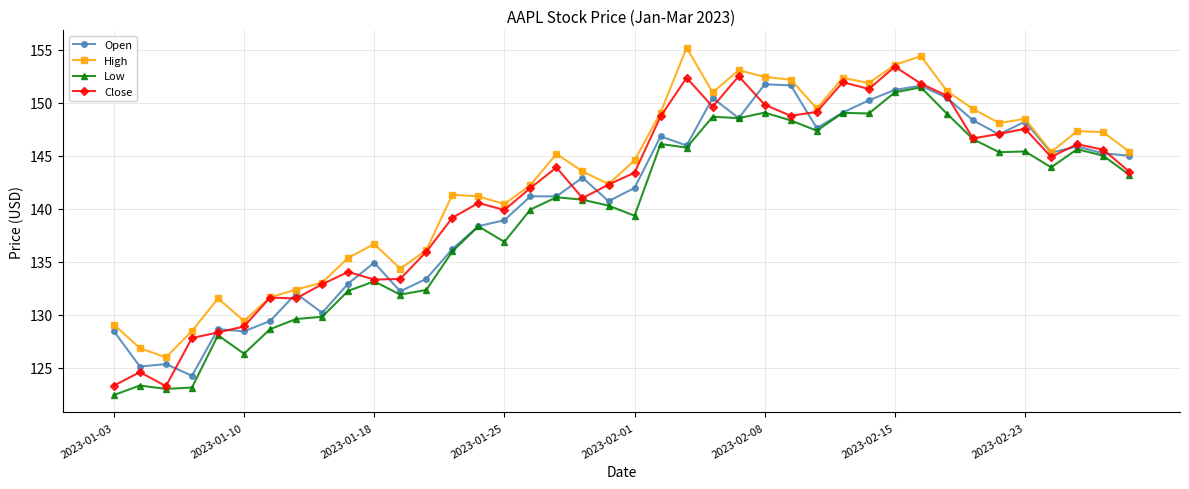

True or false: Close has more than 1 interior local peaks.

True